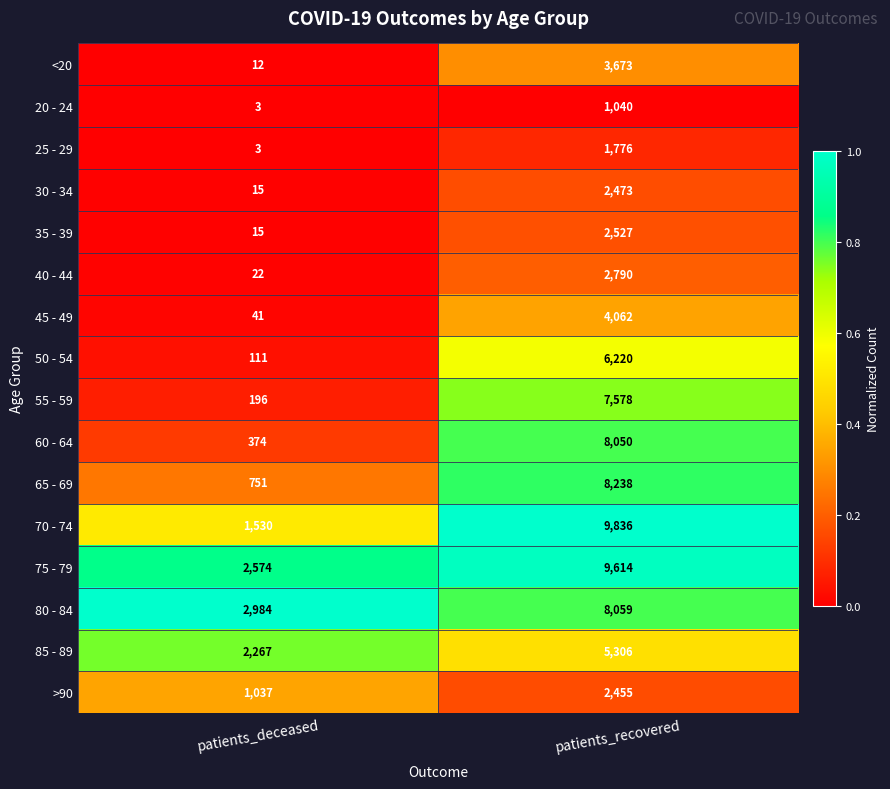

The value of 25 - 29 at patients_recovered is 909. True or false?

False